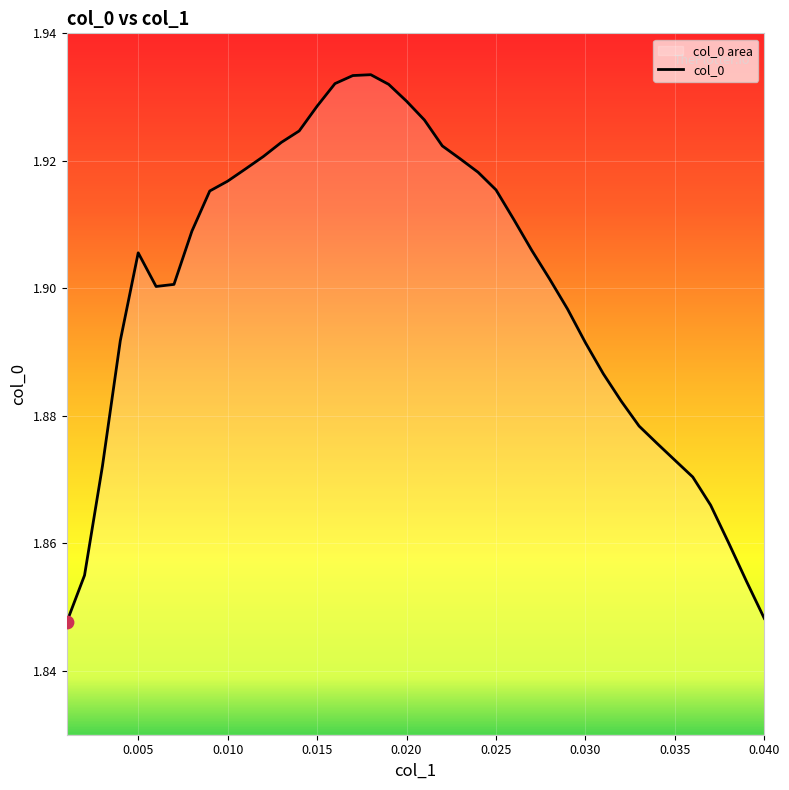

True or false: the data shows 1.2 at 0.010.

False